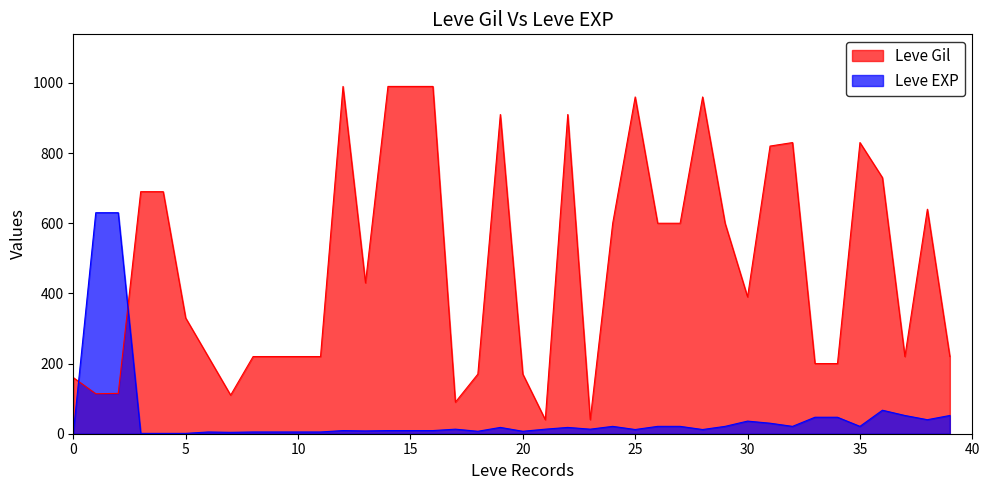

What is the total value across all series at 15?

999